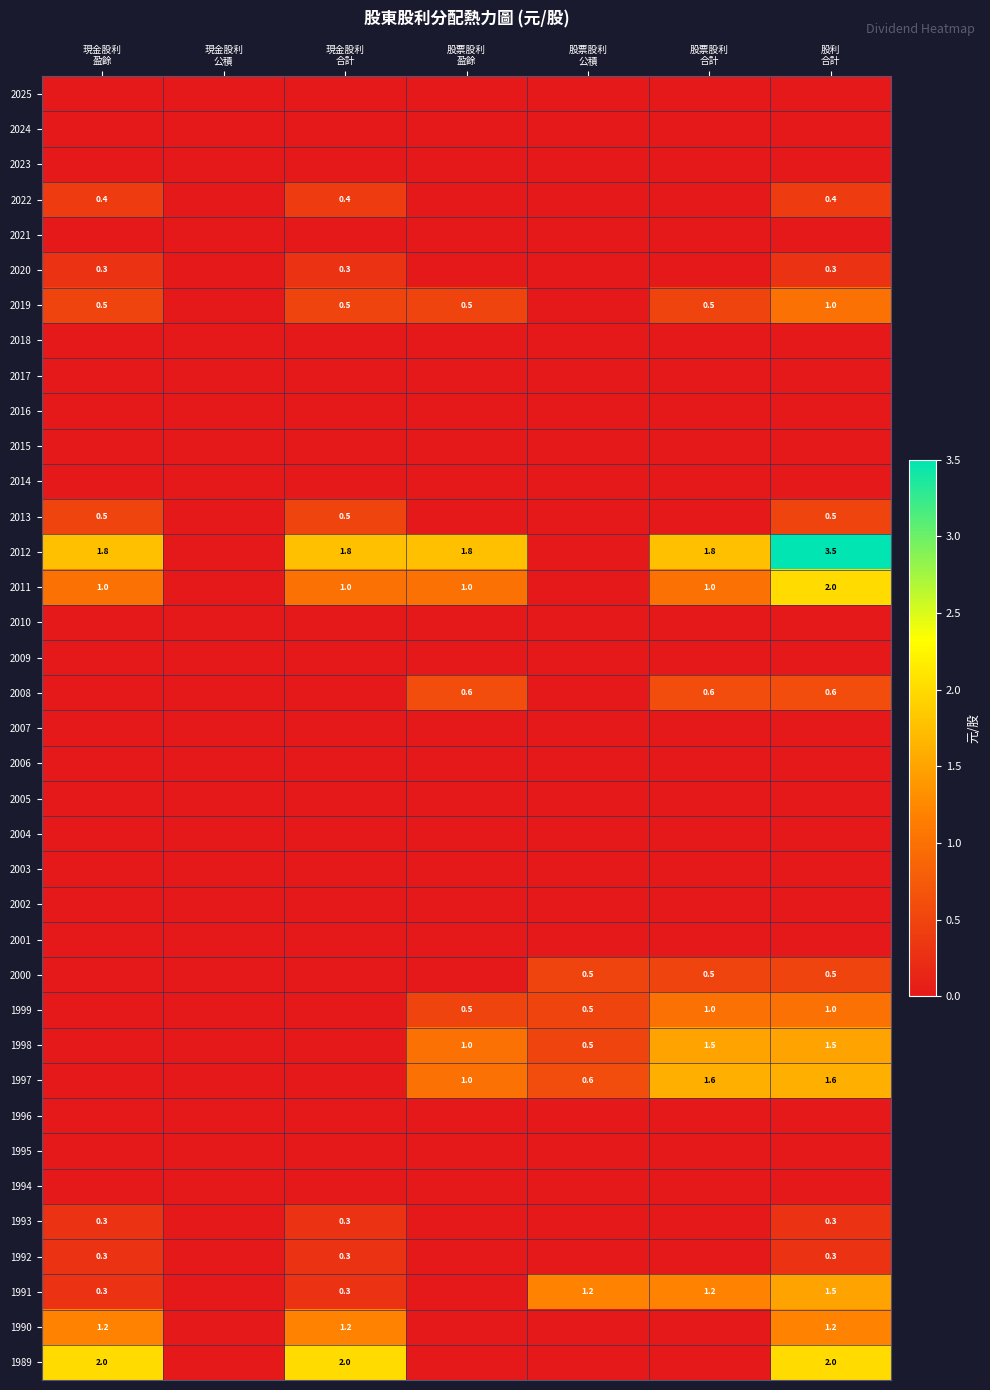

At how many categories does at least one series exceed 2?

1